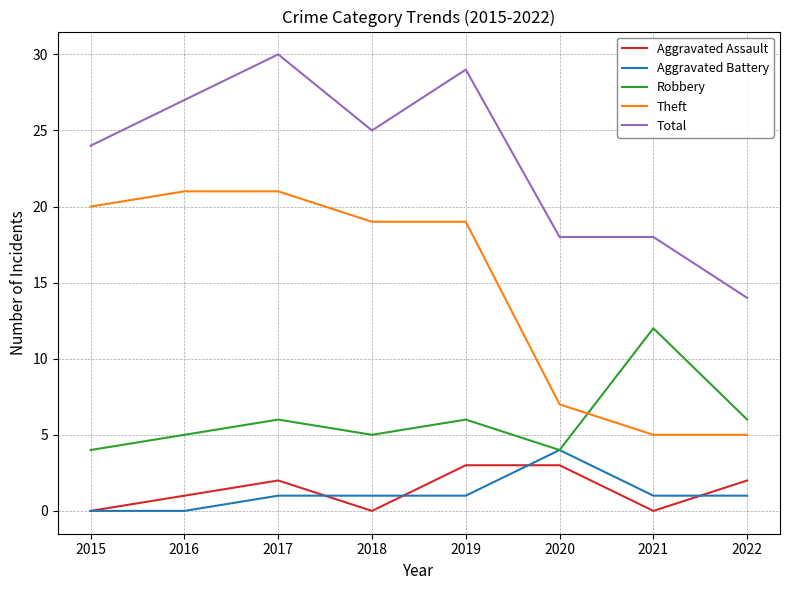

At which category does Aggravated Assault reach its first local peak?

2017